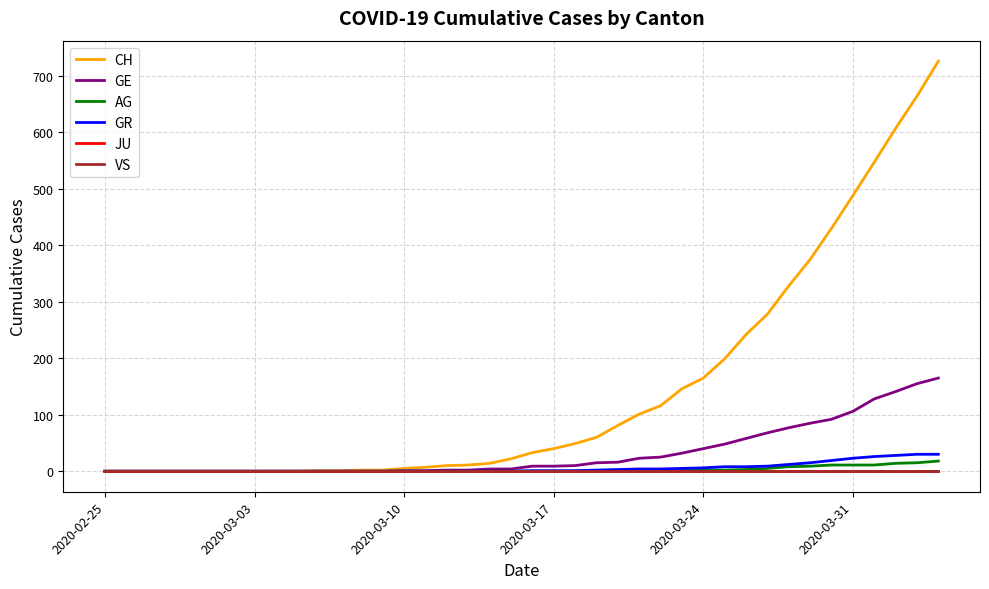

Is this an area chart (filled region under the line)?

No